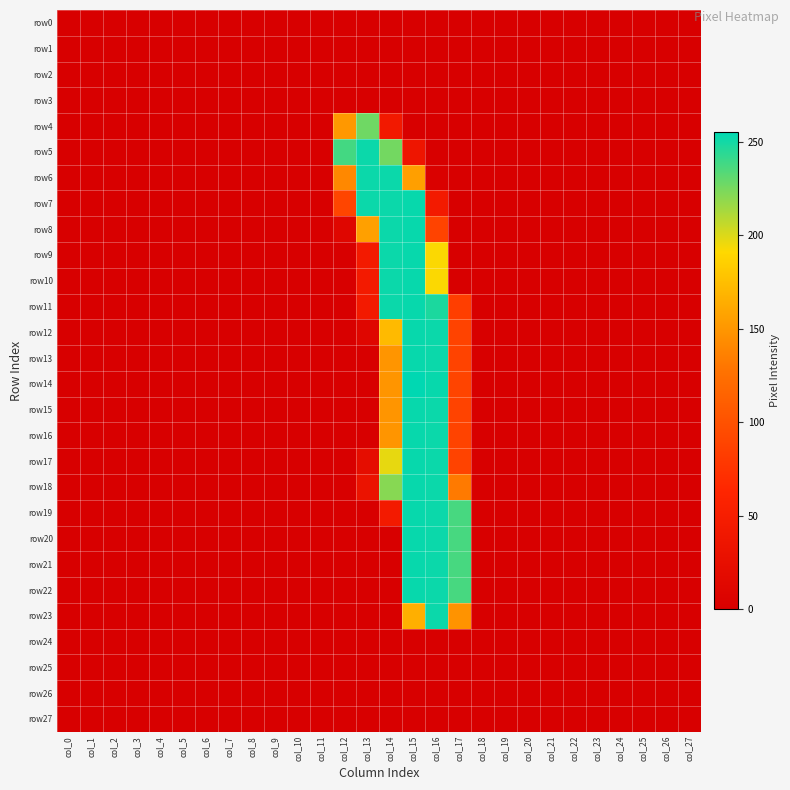

Reading left to right, what are all the values shown in this chart?

row0: col_0=0	col_1=0	col_2=0	col_3=0	col_4=0	col_5=0	col_6=0	col_7=0	col_8=0	col_9=0	col_10=0	col_11=0	col_12=0	col_13=0	col_14=0	col_15=0	col_16=0	col_17=0	col_18=0	col_19=0	col_20=0	col_21=0	col_22=0	col_23=0	col_24=0	col_25=0	col_26=0	col_27=0
row1: col_0=0	col_1=0	col_2=0	col_3=0	col_4=0	col_5=0	col_6=0	col_7=0	col_8=0	col_9=0	col_10=0	col_11=0	col_12=0	col_13=0	col_14=0	col_15=0	col_16=0	col_17=0	col_18=0	col_19=0	col_20=0	col_21=0	col_22=0	col_23=0	col_24=0	col_25=0	col_26=0	col_27=0
row2: col_0=0	col_1=0	col_2=0	col_3=0	col_4=0	col_5=0	col_6=0	col_7=0	col_8=0	col_9=0	col_10=0	col_11=0	col_12=0	col_13=0	col_14=0	col_15=0	col_16=0	col_17=0	col_18=0	col_19=0	col_20=0	col_21=0	col_22=0	col_23=0	col_24=0	col_25=0	col_26=0	col_27=0
row3: col_0=0	col_1=0	col_2=0	col_3=0	col_4=0	col_5=0	col_6=0	col_7=0	col_8=0	col_9=0	col_10=0	col_11=0	col_12=0	col_13=0	col_14=0	col_15=0	col_16=0	col_17=0	col_18=0	col_19=0	col_20=0	col_21=0	col_22=0	col_23=0	col_24=0	col_25=0	col_26=0	col_27=0
row4: col_0=0	col_1=0	col_2=0	col_3=0	col_4=0	col_5=0	col_6=0	col_7=0	col_8=0	col_9=0	col_10=0	col_11=0	col_12=151	col_13=227	col_14=43	col_15=0	col_16=0	col_17=0	col_18=0	col_19=0	col_20=0	col_21=0	col_22=0	col_23=0	col_24=0	col_25=0	col_26=0	col_27=0
row5: col_0=0	col_1=0	col_2=0	col_3=0	col_4=0	col_5=0	col_6=0	col_7=0	col_8=0	col_9=0	col_10=0	col_11=0	col_12=238	col_13=252	col_14=226	col_15=36	col_16=0	col_17=0	col_18=0	col_19=0	col_20=0	col_21=0	col_22=0	col_23=0	col_24=0	col_25=0	col_26=0	col_27=0
row6: col_0=0	col_1=0	col_2=0	col_3=0	col_4=0	col_5=0	col_6=0	col_7=0	col_8=0	col_9=0	col_10=0	col_11=0	col_12=141	col_13=252	col_14=252	col_15=155	col_16=3	col_17=0	col_18=0	col_19=0	col_20=0	col_21=0	col_22=0	col_23=0	col_24=0	col_25=0	col_26=0	col_27=0
row7: col_0=0	col_1=0	col_2=0	col_3=0	col_4=0	col_5=0	col_6=0	col_7=0	col_8=0	col_9=0	col_10=0	col_11=0	col_12=90	col_13=252	col_14=252	col_15=253	col_16=44	col_17=0	col_18=0	col_19=0	col_20=0	col_21=0	col_22=0	col_23=0	col_24=0	col_25=0	col_26=0	col_27=0
row8: col_0=0	col_1=0	col_2=0	col_3=0	col_4=0	col_5=0	col_6=0	col_7=0	col_8=0	col_9=0	col_10=0	col_11=0	col_12=11	col_13=156	col_14=252	col_15=253	col_16=88	col_17=0	col_18=0	col_19=0	col_20=0	col_21=0	col_22=0	col_23=0	col_24=0	col_25=0	col_26=0	col_27=0
row9: col_0=0	col_1=0	col_2=0	col_3=0	col_4=0	col_5=0	col_6=0	col_7=0	col_8=0	col_9=0	col_10=0	col_11=0	col_12=0	col_13=45	col_14=252	col_15=253	col_16=192	col_17=0	col_18=0	col_19=0	col_20=0	col_21=0	col_22=0	col_23=0	col_24=0	col_25=0	col_26=0	col_27=0
row10: col_0=0	col_1=0	col_2=0	col_3=0	col_4=0	col_5=0	col_6=0	col_7=0	col_8=0	col_9=0	col_10=0	col_11=0	col_12=0	col_13=45	col_14=252	col_15=253	col_16=192	col_17=0	col_18=0	col_19=0	col_20=0	col_21=0	col_22=0	col_23=0	col_24=0	col_25=0	col_26=0	col_27=0
row11: col_0=0	col_1=0	col_2=0	col_3=0	col_4=0	col_5=0	col_6=0	col_7=0	col_8=0	col_9=0	col_10=0	col_11=0	col_12=0	col_13=45	col_14=252	col_15=253	col_16=248	col_17=84	col_18=0	col_19=0	col_20=0	col_21=0	col_22=0	col_23=0	col_24=0	col_25=0	col_26=0	col_27=0
row12: col_0=0	col_1=0	col_2=0	col_3=0	col_4=0	col_5=0	col_6=0	col_7=0	col_8=0	col_9=0	col_10=0	col_11=0	col_12=0	col_13=11	col_14=172	col_15=253	col_16=252	col_17=88	col_18=0	col_19=0	col_20=0	col_21=0	col_22=0	col_23=0	col_24=0	col_25=0	col_26=0	col_27=0
row13: col_0=0	col_1=0	col_2=0	col_3=0	col_4=0	col_5=0	col_6=0	col_7=0	col_8=0	col_9=0	col_10=0	col_11=0	col_12=0	col_13=0	col_14=149	col_15=253	col_16=252	col_17=88	col_18=0	col_19=0	col_20=0	col_21=0	col_22=0	col_23=0	col_24=0	col_25=0	col_26=0	col_27=0
row14: col_0=0	col_1=0	col_2=0	col_3=0	col_4=0	col_5=0	col_6=0	col_7=0	col_8=0	col_9=0	col_10=0	col_11=0	col_12=0	col_13=0	col_14=149	col_15=255	col_16=253	col_17=89	col_18=0	col_19=0	col_20=0	col_21=0	col_22=0	col_23=0	col_24=0	col_25=0	col_26=0	col_27=0
row15: col_0=0	col_1=0	col_2=0	col_3=0	col_4=0	col_5=0	col_6=0	col_7=0	col_8=0	col_9=0	col_10=0	col_11=0	col_12=0	col_13=0	col_14=149	col_15=253	col_16=252	col_17=88	col_18=0	col_19=0	col_20=0	col_21=0	col_22=0	col_23=0	col_24=0	col_25=0	col_26=0	col_27=0
row16: col_0=0	col_1=0	col_2=0	col_3=0	col_4=0	col_5=0	col_6=0	col_7=0	col_8=0	col_9=0	col_10=0	col_11=0	col_12=0	col_13=0	col_14=149	col_15=253	col_16=252	col_17=88	col_18=0	col_19=0	col_20=0	col_21=0	col_22=0	col_23=0	col_24=0	col_25=0	col_26=0	col_27=0
row17: col_0=0	col_1=0	col_2=0	col_3=0	col_4=0	col_5=0	col_6=0	col_7=0	col_8=0	col_9=0	col_10=0	col_11=0	col_12=0	col_13=22	col_14=197	col_15=253	col_16=252	col_17=88	col_18=0	col_19=0	col_20=0	col_21=0	col_22=0	col_23=0	col_24=0	col_25=0	col_26=0	col_27=0
row18: col_0=0	col_1=0	col_2=0	col_3=0	col_4=0	col_5=0	col_6=0	col_7=0	col_8=0	col_9=0	col_10=0	col_11=0	col_12=0	col_13=32	col_14=221	col_15=253	col_16=252	col_17=132	col_18=0	col_19=0	col_20=0	col_21=0	col_22=0	col_23=0	col_24=0	col_25=0	col_26=0	col_27=0
row19: col_0=0	col_1=0	col_2=0	col_3=0	col_4=0	col_5=0	col_6=0	col_7=0	col_8=0	col_9=0	col_10=0	col_11=0	col_12=0	col_13=0	col_14=44	col_15=253	col_16=252	col_17=237	col_18=0	col_19=0	col_20=0	col_21=0	col_22=0	col_23=0	col_24=0	col_25=0	col_26=0	col_27=0
row20: col_0=0	col_1=0	col_2=0	col_3=0	col_4=0	col_5=0	col_6=0	col_7=0	col_8=0	col_9=0	col_10=0	col_11=0	col_12=0	col_13=0	col_14=0	col_15=253	col_16=252	col_17=237	col_18=0	col_19=0	col_20=0	col_21=0	col_22=0	col_23=0	col_24=0	col_25=0	col_26=0	col_27=0
row21: col_0=0	col_1=0	col_2=0	col_3=0	col_4=0	col_5=0	col_6=0	col_7=0	col_8=0	col_9=0	col_10=0	col_11=0	col_12=0	col_13=0	col_14=0	col_15=253	col_16=252	col_17=237	col_18=0	col_19=0	col_20=0	col_21=0	col_22=0	col_23=0	col_24=0	col_25=0	col_26=0	col_27=0
row22: col_0=0	col_1=0	col_2=0	col_3=0	col_4=0	col_5=0	col_6=0	col_7=0	col_8=0	col_9=0	col_10=0	col_11=0	col_12=0	col_13=0	col_14=0	col_15=253	col_16=252	col_17=237	col_18=0	col_19=0	col_20=0	col_21=0	col_22=0	col_23=0	col_24=0	col_25=0	col_26=0	col_27=0
row23: col_0=0	col_1=0	col_2=0	col_3=0	col_4=0	col_5=0	col_6=0	col_7=0	col_8=0	col_9=0	col_10=0	col_11=0	col_12=0	col_13=0	col_14=0	col_15=165	col_16=252	col_17=148	col_18=0	col_19=0	col_20=0	col_21=0	col_22=0	col_23=0	col_24=0	col_25=0	col_26=0	col_27=0
row24: col_0=0	col_1=0	col_2=0	col_3=0	col_4=0	col_5=0	col_6=0	col_7=0	col_8=0	col_9=0	col_10=0	col_11=0	col_12=0	col_13=0	col_14=0	col_15=0	col_16=0	col_17=0	col_18=0	col_19=0	col_20=0	col_21=0	col_22=0	col_23=0	col_24=0	col_25=0	col_26=0	col_27=0
row25: col_0=0	col_1=0	col_2=0	col_3=0	col_4=0	col_5=0	col_6=0	col_7=0	col_8=0	col_9=0	col_10=0	col_11=0	col_12=0	col_13=0	col_14=0	col_15=0	col_16=0	col_17=0	col_18=0	col_19=0	col_20=0	col_21=0	col_22=0	col_23=0	col_24=0	col_25=0	col_26=0	col_27=0
row26: col_0=0	col_1=0	col_2=0	col_3=0	col_4=0	col_5=0	col_6=0	col_7=0	col_8=0	col_9=0	col_10=0	col_11=0	col_12=0	col_13=0	col_14=0	col_15=0	col_16=0	col_17=0	col_18=0	col_19=0	col_20=0	col_21=0	col_22=0	col_23=0	col_24=0	col_25=0	col_26=0	col_27=0
row27: col_0=0	col_1=0	col_2=0	col_3=0	col_4=0	col_5=0	col_6=0	col_7=0	col_8=0	col_9=0	col_10=0	col_11=0	col_12=0	col_13=0	col_14=0	col_15=0	col_16=0	col_17=0	col_18=0	col_19=0	col_20=0	col_21=0	col_22=0	col_23=0	col_24=0	col_25=0	col_26=0	col_27=0